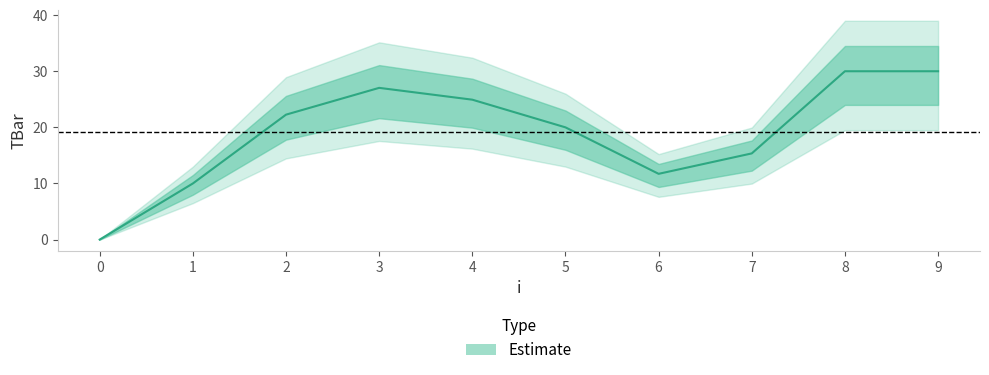

List the labels in order of value, smallest first.

0, 1, 6, 7, 5, 2, 4, 3, 8, 9